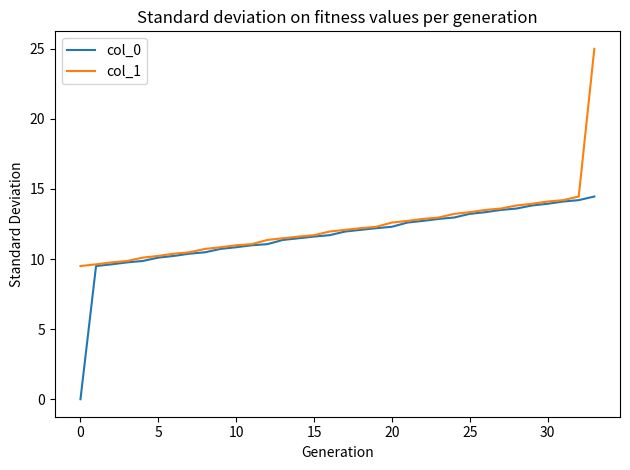

Does the chart have visible grid lines?

No